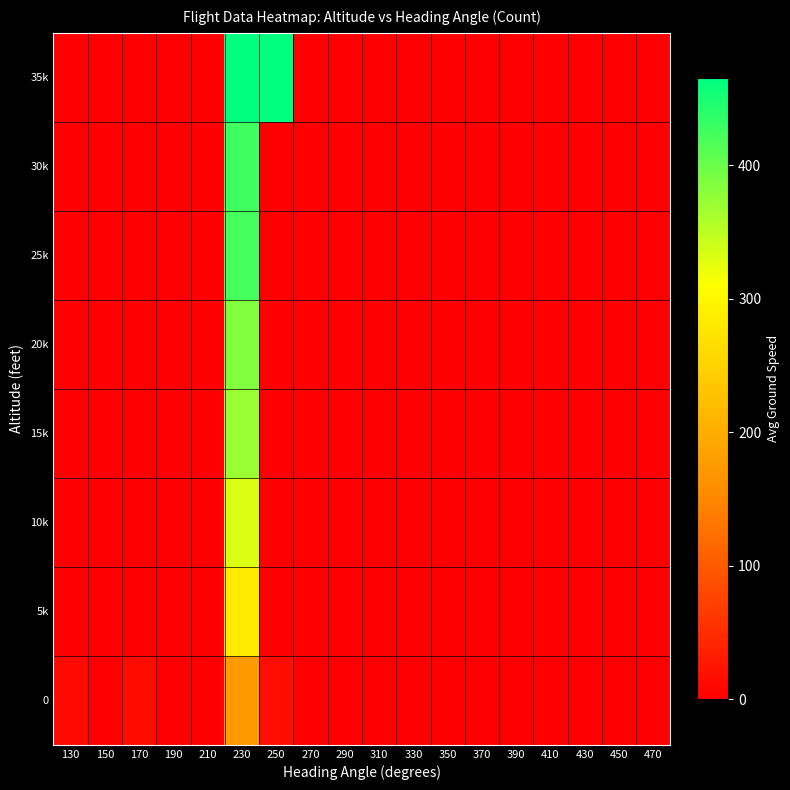

Reading right to left, transcribe all the data shown in this chart.

0: 470=0.0	450=0.0	430=0.0	410=0.0	390=0.0	370=0.0	350=0.0	330=0.0	310=0.0	290=0.0	270=0.0	250=16.0	230=173.4	210=0.0	190=0.0	170=13.0	150=0.0	130=12.0
5k: 470=0.0	450=0.0	430=0.0	410=0.0	390=0.0	370=0.0	350=0.0	330=0.0	310=0.0	290=0.0	270=0.0	250=0.0	230=283.0	210=0.0	190=0.0	170=0.0	150=0.0	130=0.0
10k: 470=0.0	450=0.0	430=0.0	410=0.0	390=0.0	370=0.0	350=0.0	330=0.0	310=0.0	290=0.0	270=0.0	250=0.0	230=331.7	210=0.0	190=0.0	170=0.0	150=0.0	130=0.0
15k: 470=0.0	450=0.0	430=0.0	410=0.0	390=0.0	370=0.0	350=0.0	330=0.0	310=0.0	290=0.0	270=0.0	250=0.0	230=370.7	210=0.0	190=0.0	170=0.0	150=0.0	130=0.0
20k: 470=0.0	450=0.0	430=0.0	410=0.0	390=0.0	370=0.0	350=0.0	330=0.0	310=0.0	290=0.0	270=0.0	250=0.0	230=386.5	210=0.0	190=0.0	170=0.0	150=0.0	130=0.0
25k: 470=0.0	450=0.0	430=0.0	410=0.0	390=0.0	370=0.0	350=0.0	330=0.0	310=0.0	290=0.0	270=0.0	250=0.0	230=421.7	210=0.0	190=0.0	170=0.0	150=0.0	130=0.0
30k: 470=0.0	450=0.0	430=0.0	410=0.0	390=0.0	370=0.0	350=0.0	330=0.0	310=0.0	290=0.0	270=0.0	250=0.0	230=425.3	210=0.0	190=0.0	170=0.0	150=0.0	130=0.0
35k: 470=0.0	450=0.0	430=0.0	410=0.0	390=0.0	370=0.0	350=0.0	330=0.0	310=0.0	290=0.0	270=0.0	250=465.0	230=464.9	210=0.0	190=0.0	170=0.0	150=0.0	130=0.0